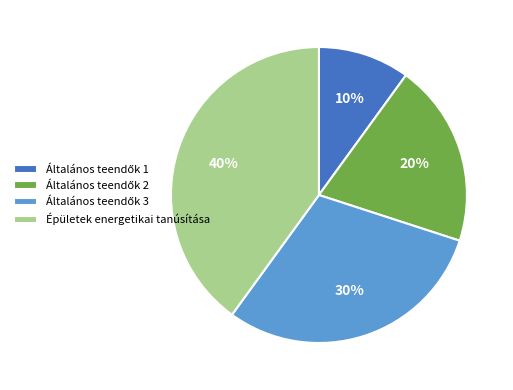

Is there any slice that represents more than half of the pie?

No